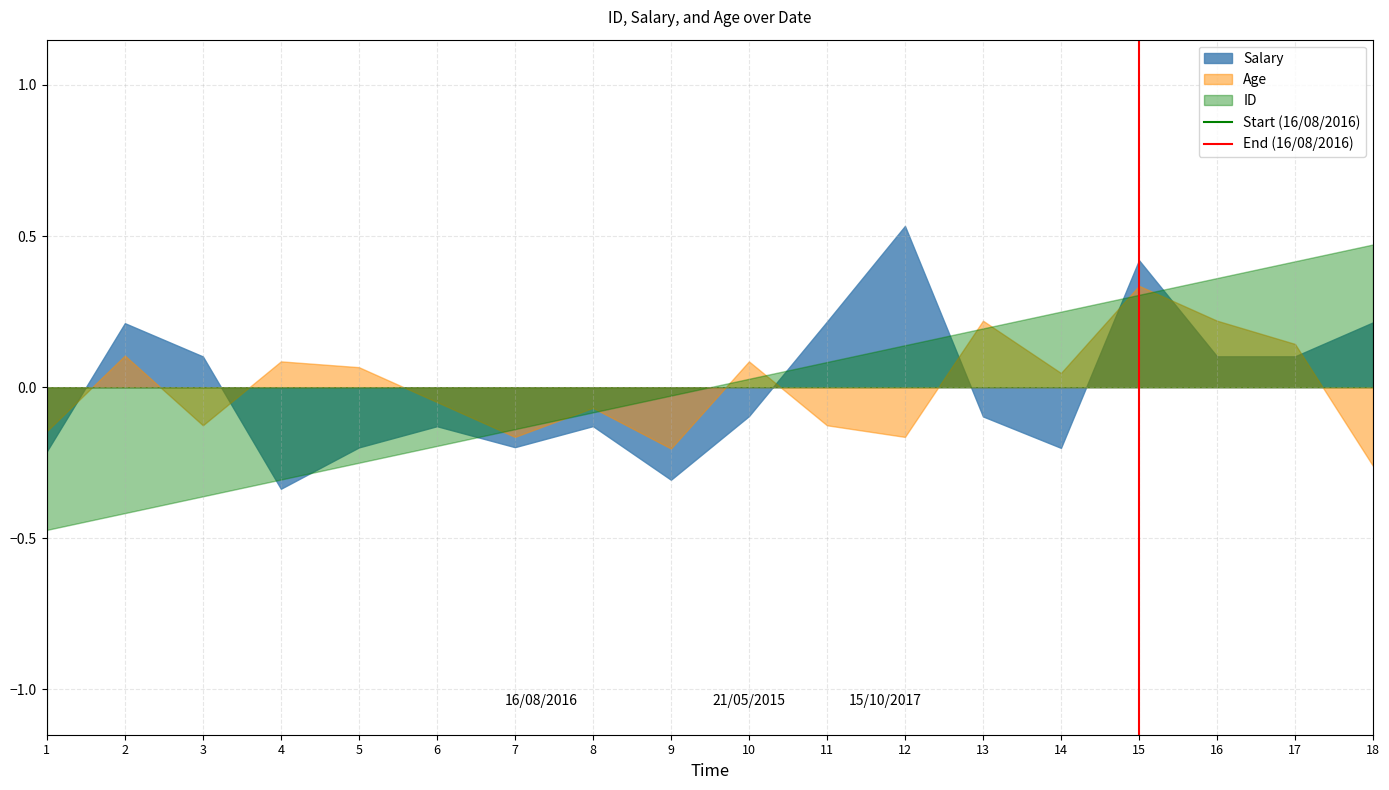

At which category is the sum across all series the highest?

15